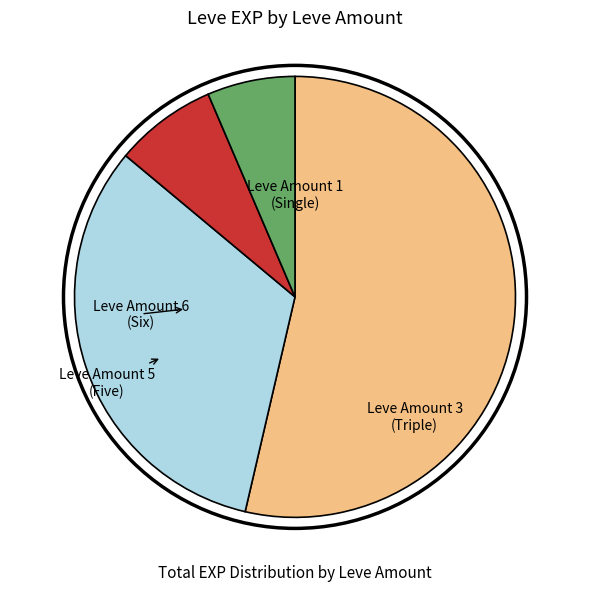

Does any single category account for the majority?

Yes